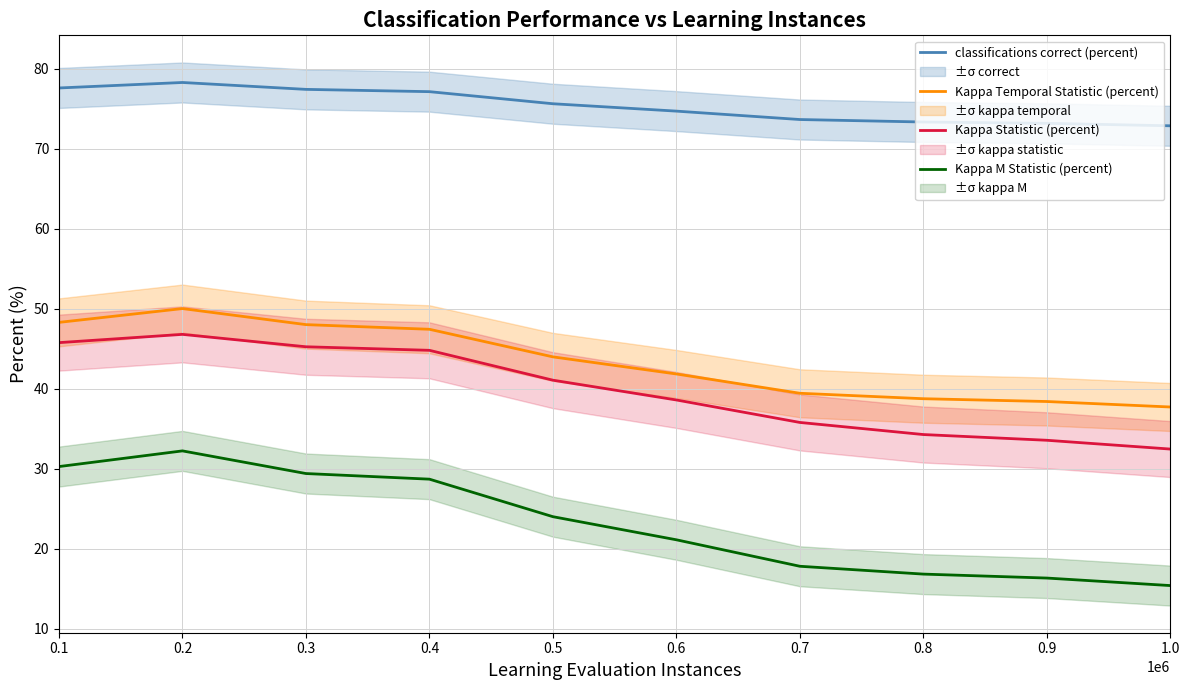

What is the label of the 7th point from the left?

0.7